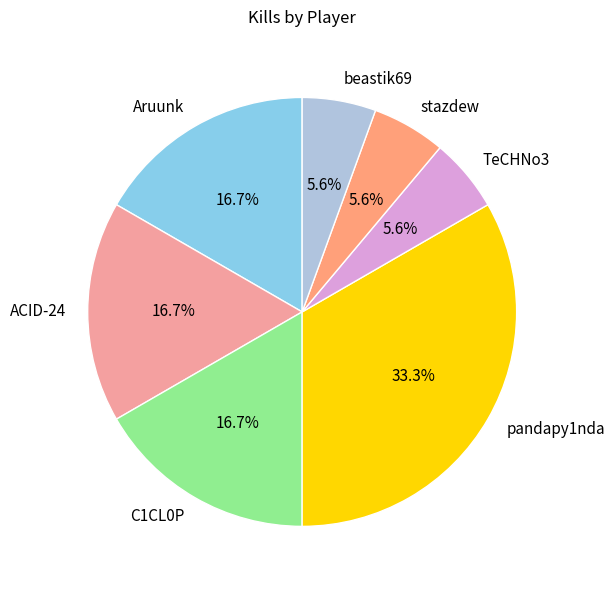

To the nearest percent, what percentage of the pie is C1CL0P?

17%